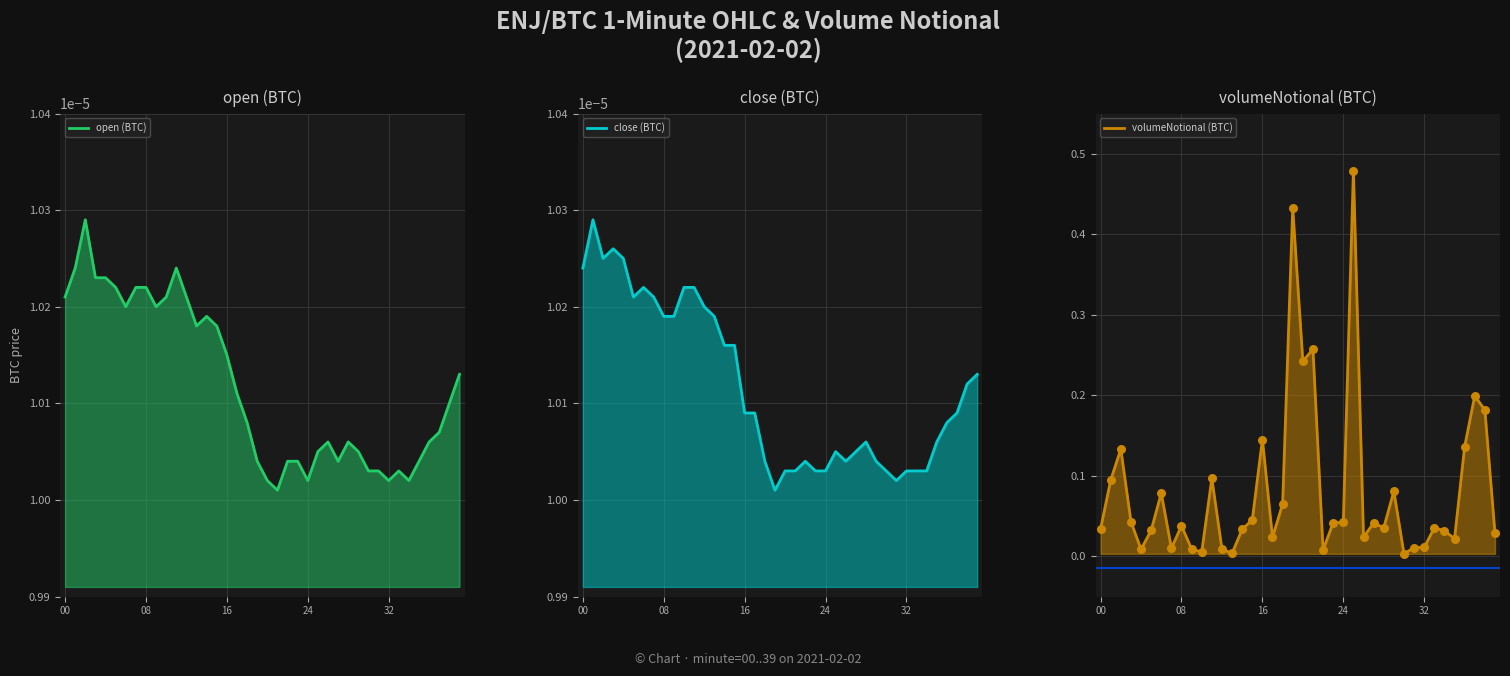

Which series reaches the minimum Y coordinate?

open (BTC)